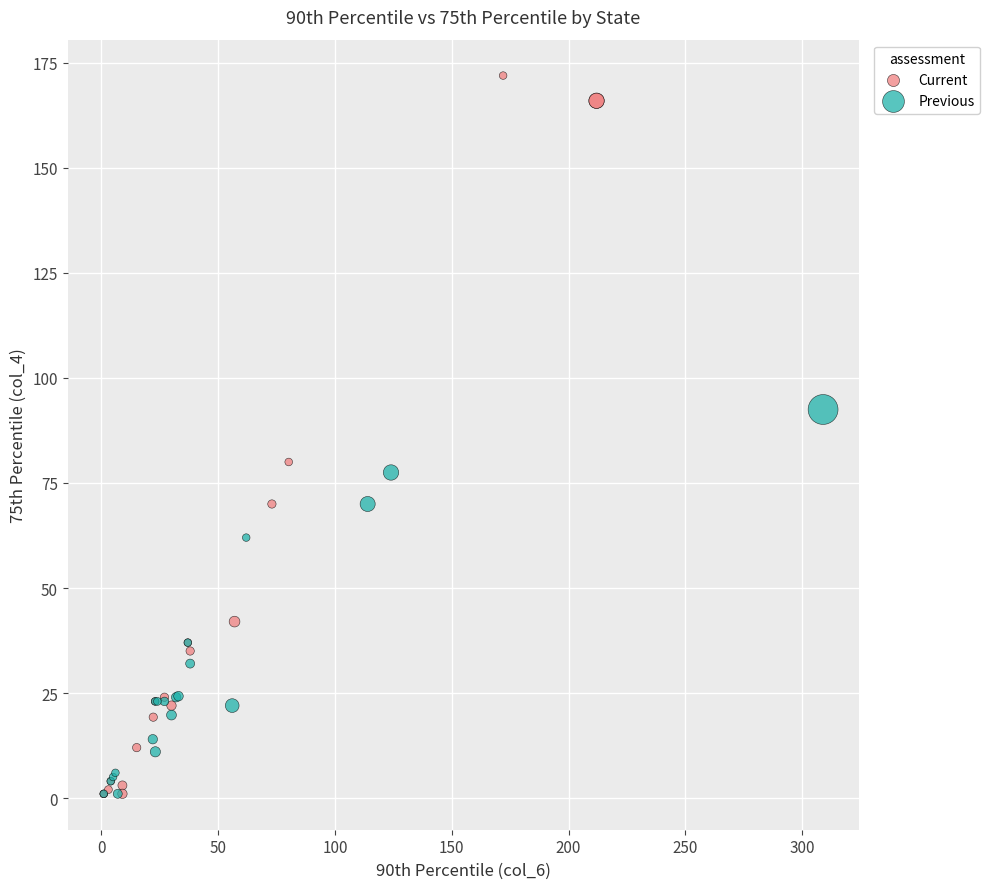

Which series contains the highest Y value?

Current